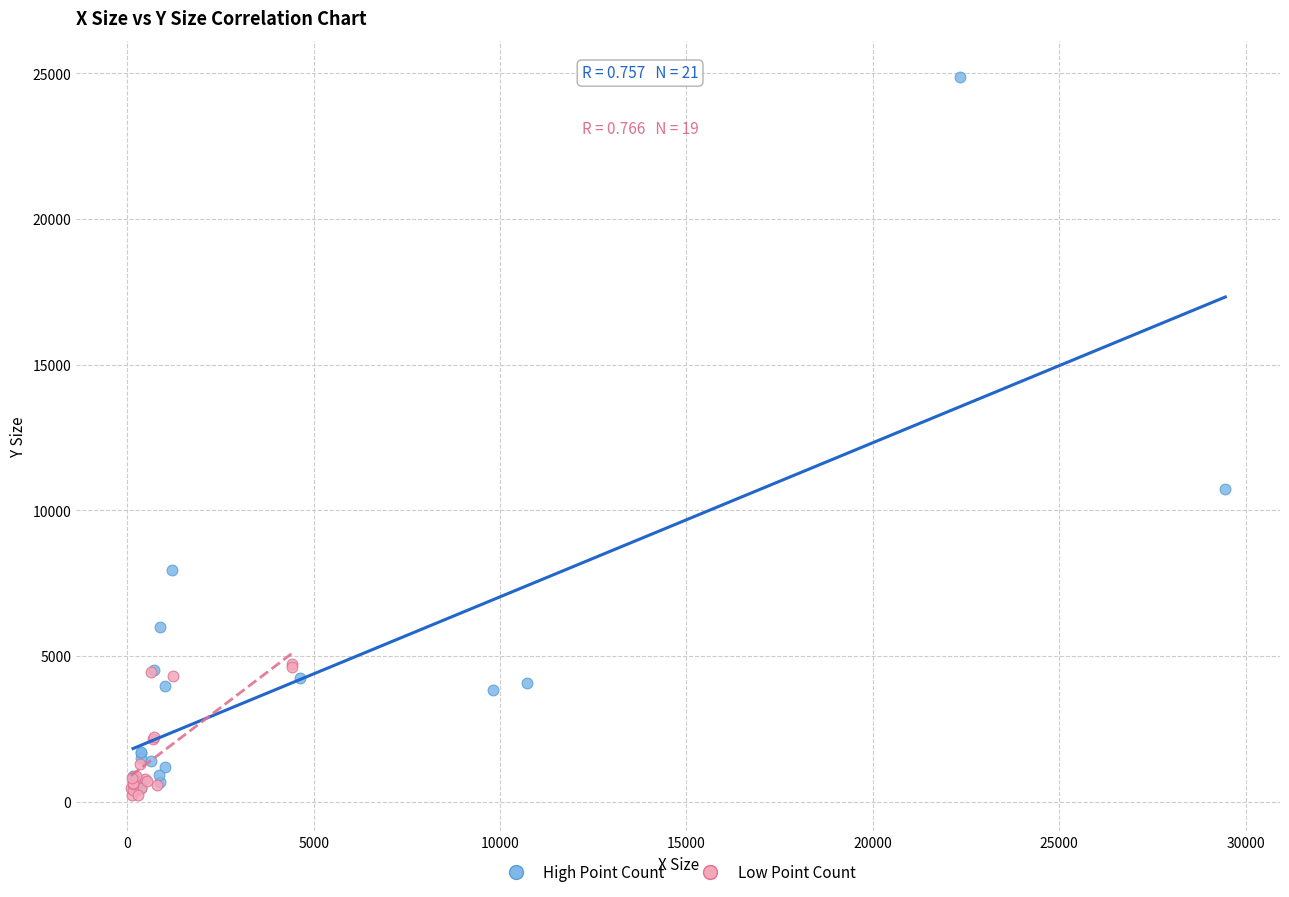

Which series contains the highest Y value?

High Point Count